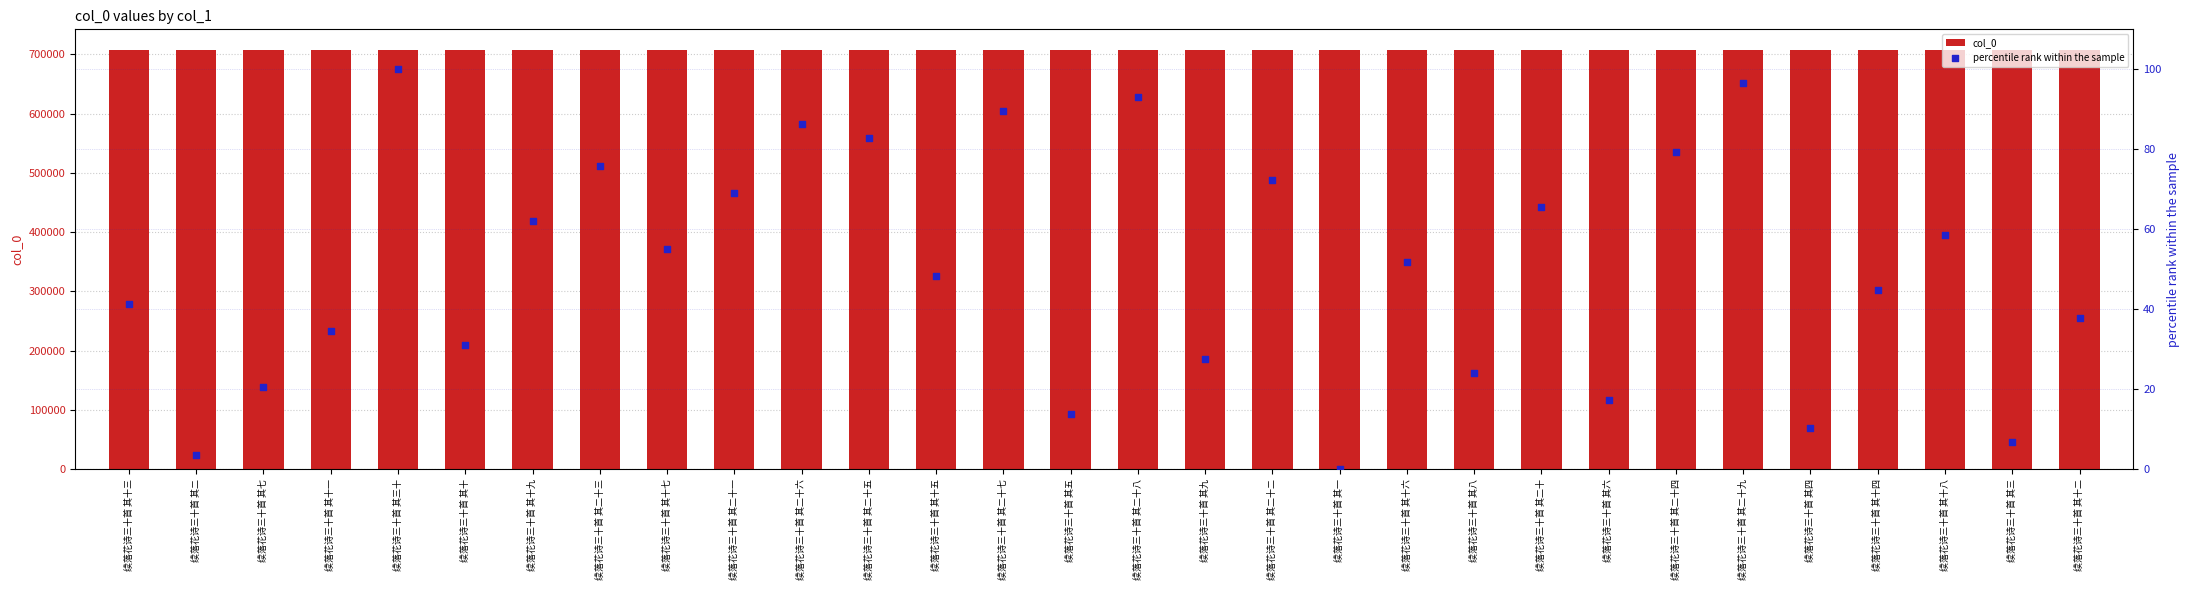

What is the total value across all series at 续落花诗三十首 其二?

706739.4